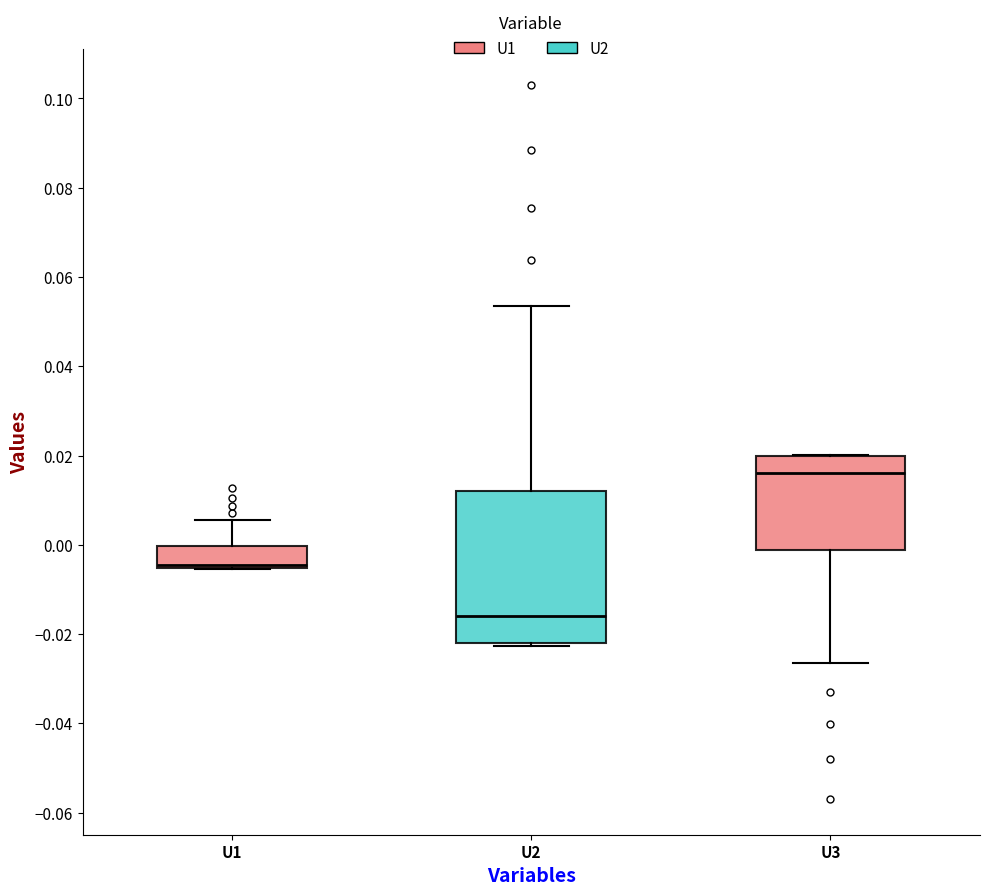

Reading left to right, read every box against the y-axis: the position of its median line, the range the box covers, and the ends of its whiskers. The values are not printed on the chart, so give them approximately, as read against the axis.

U1: median -0.004, box -0.006 to 0.000, whiskers -0.006 to 0.006
U2: median -0.016, box -0.022 to 0.012, whiskers -0.022 to 0.054
U3: median 0.016, box -0.002 to 0.020, whiskers -0.026 to 0.020